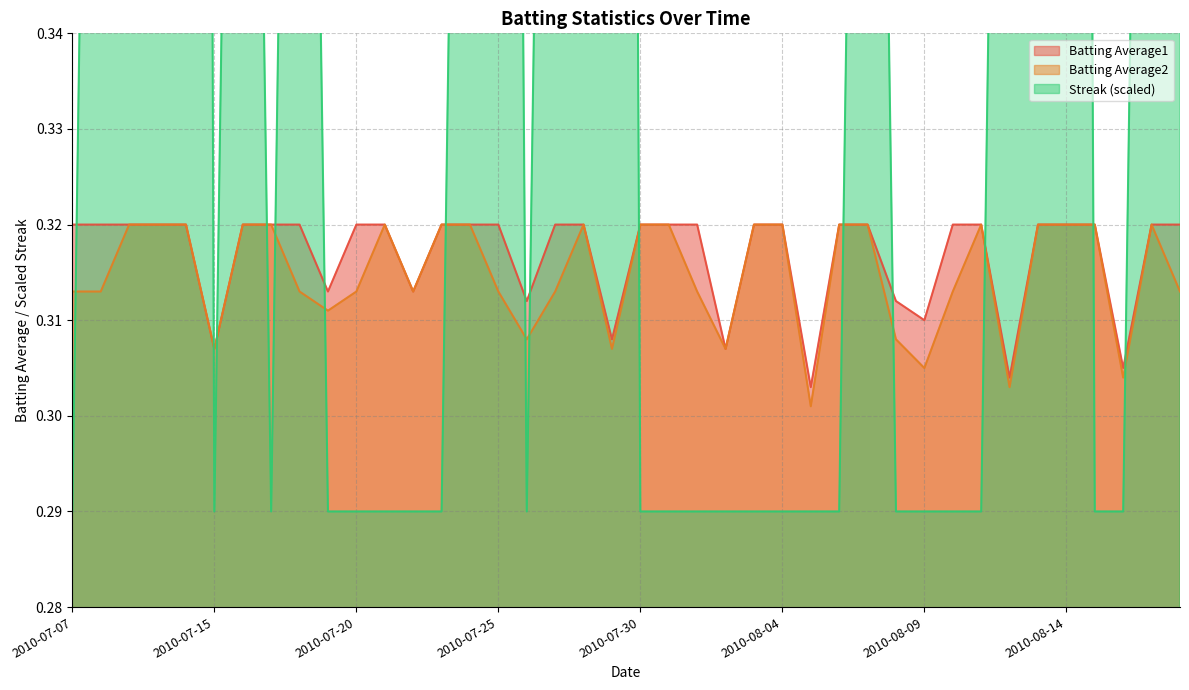

Between 2010-08-16 and 2010-07-24, which is larger?

2010-07-24